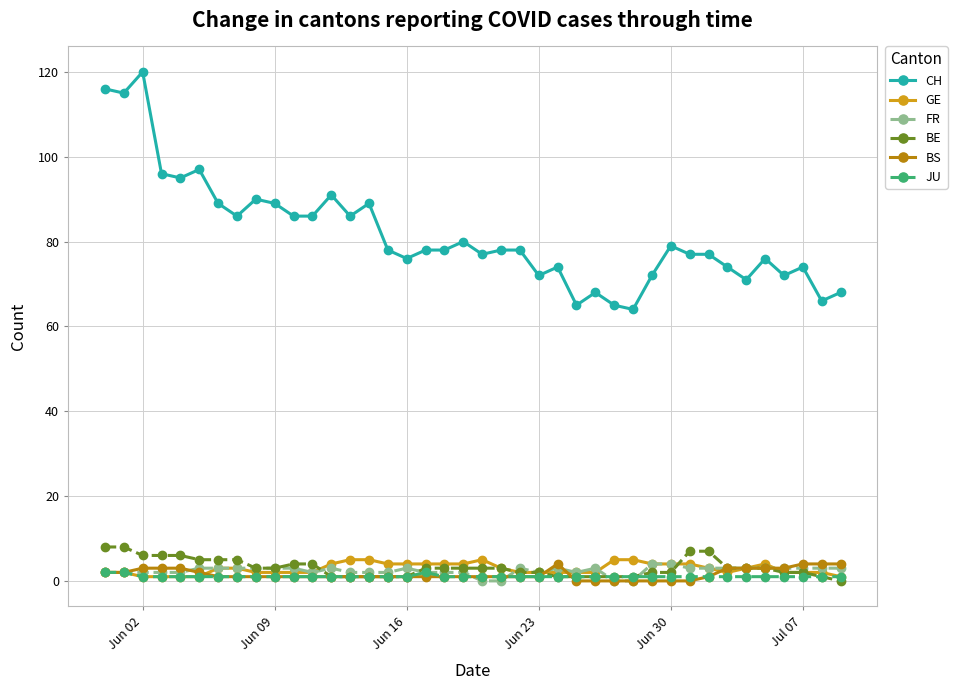

How many BE values are between 1 and 5?

32